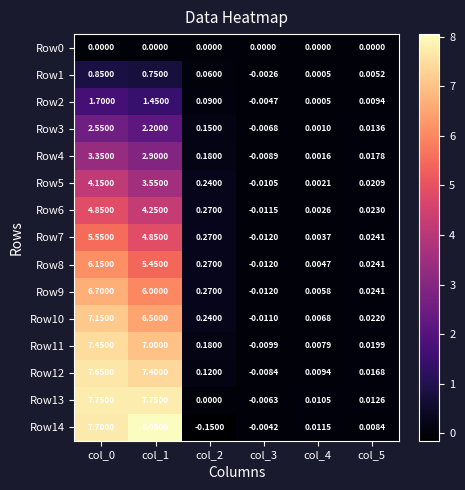

How many values in the Row11 series exceed 0?

5